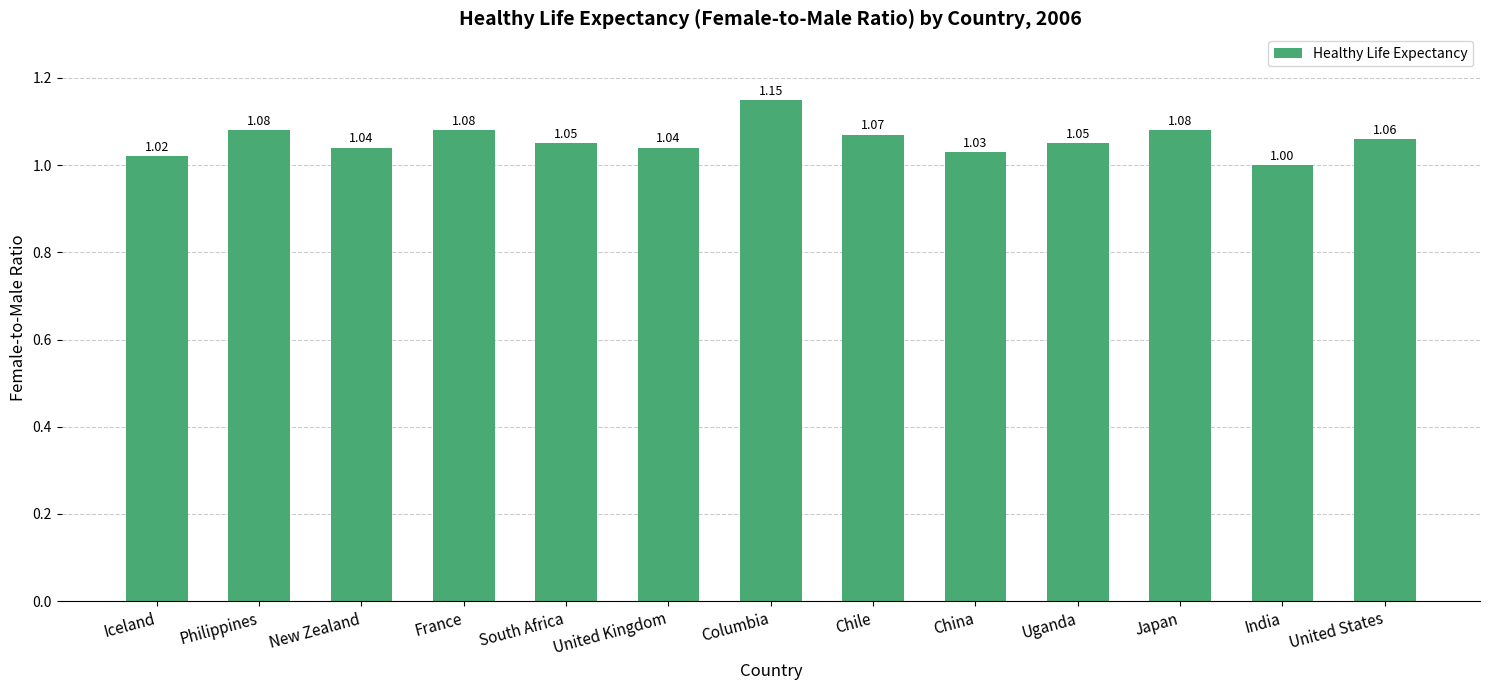

What position from the left is Uganda?

10